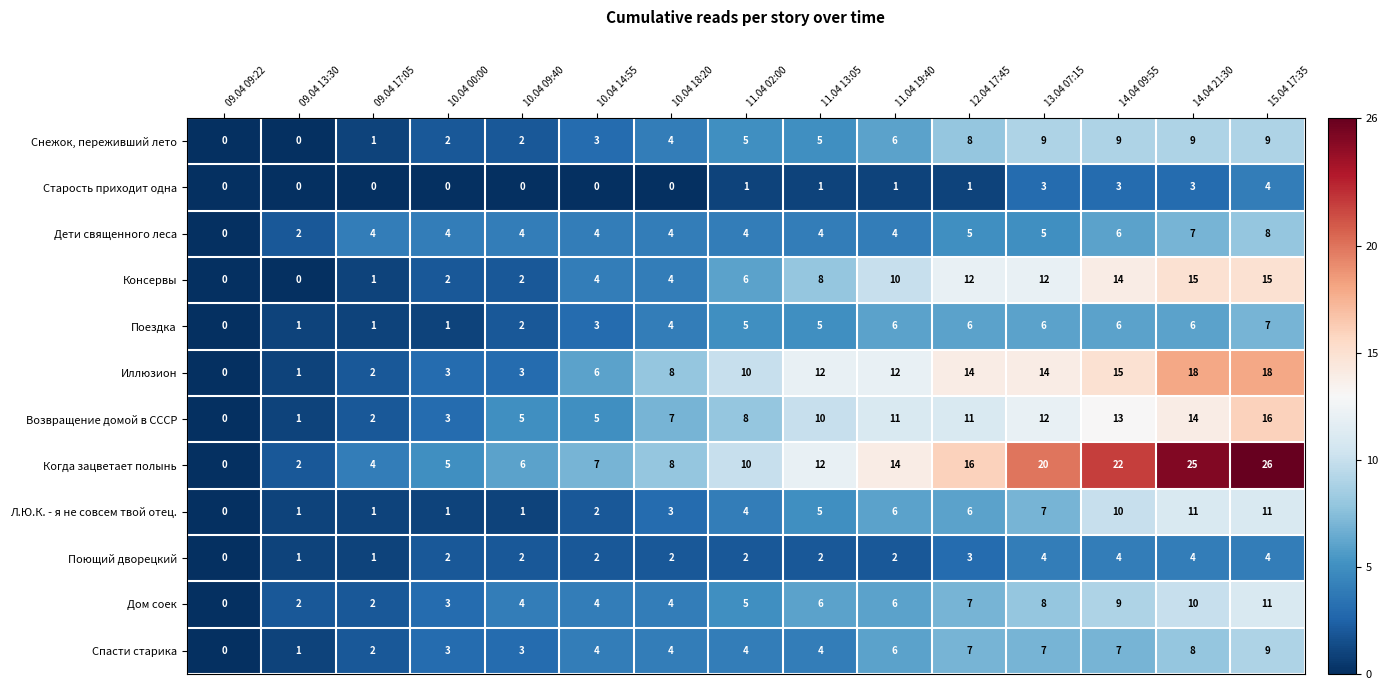

At which label is Иллюзион closest to 9?

10.04 18:20